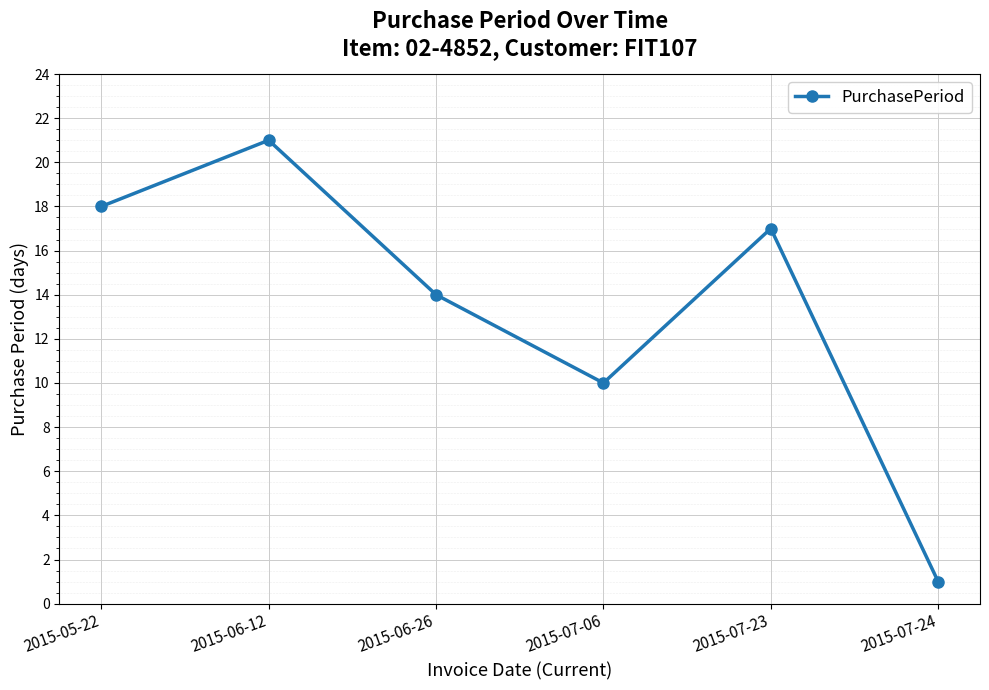

List the labels in order of value, smallest first.

2015-07-24, 2015-07-06, 2015-06-26, 2015-07-23, 2015-05-22, 2015-06-12